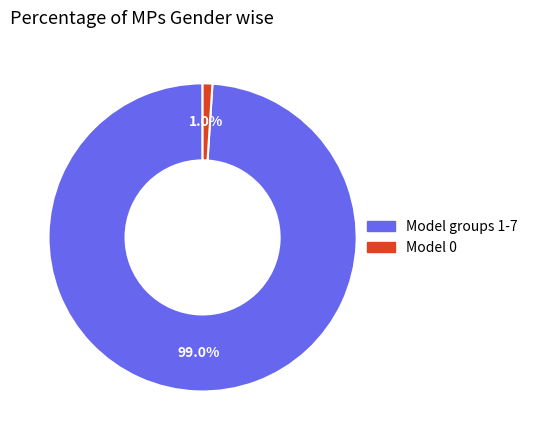

Is there a majority slice in this chart?

Yes